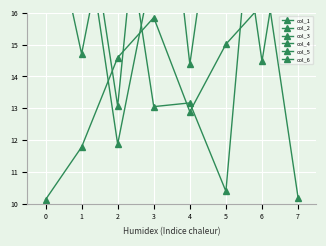

True or false: col_2 has a value of 21.1 at 7.

True